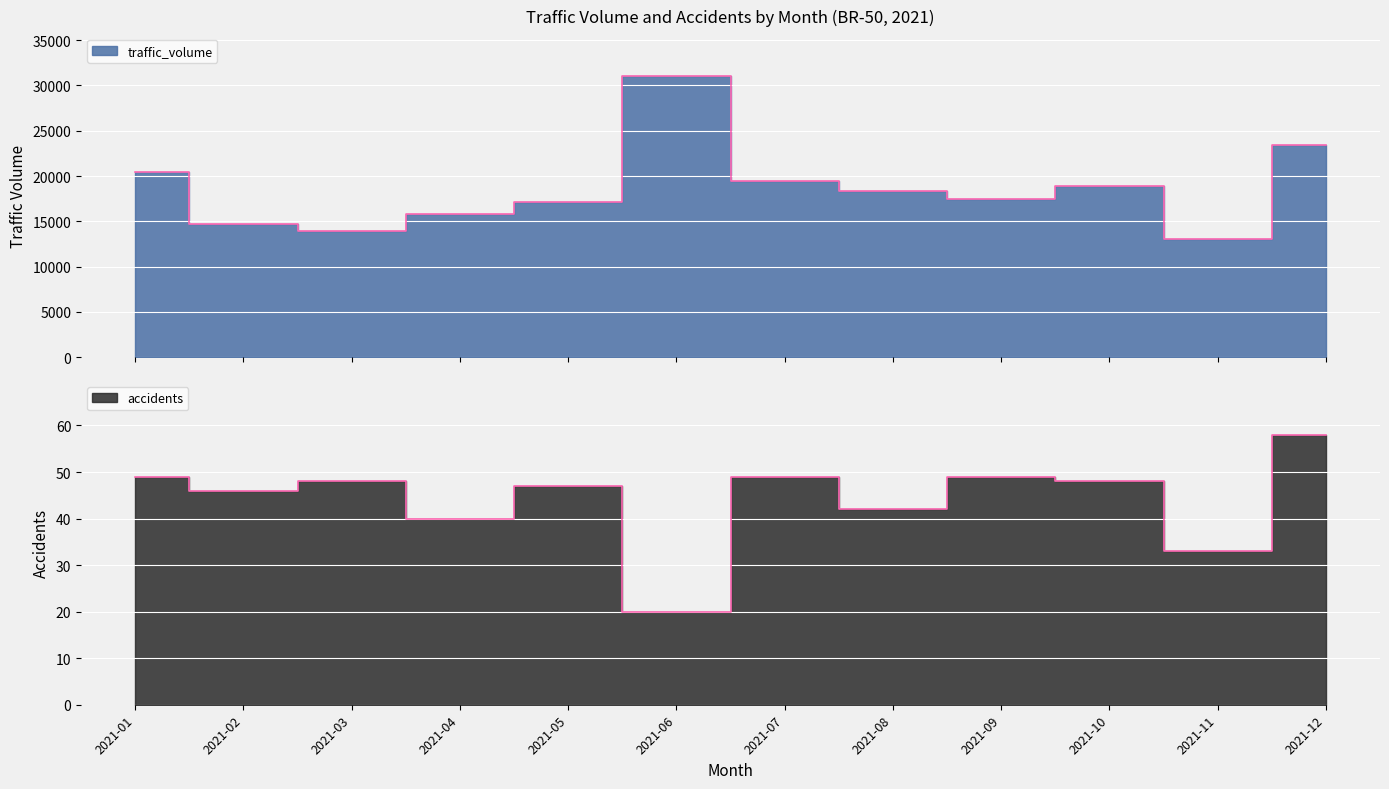

Read the traffic_volume value at 2021-02, to the nearest 10.

14670